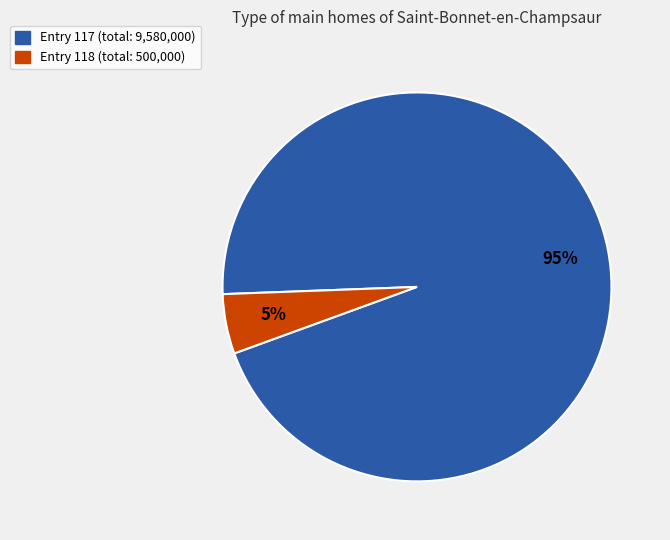

To the nearest percent, what is the average slice percentage?

50%